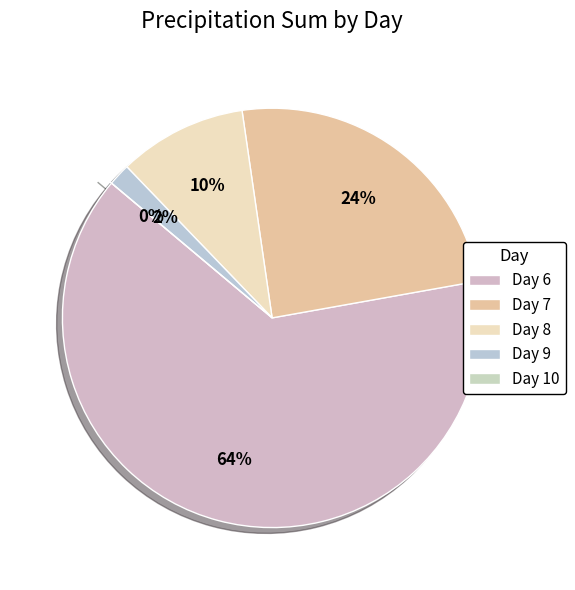

What percentage do Day 10 and Day 6 together represent?

63.9%